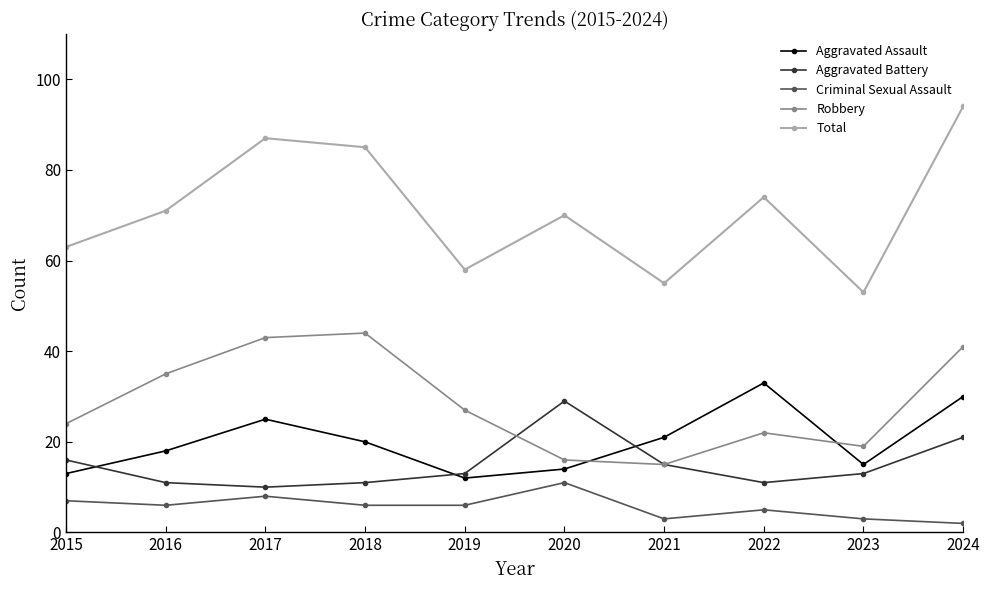

List the labels in order of Aggravated Assault value, largest first.

2022, 2024, 2017, 2021, 2018, 2016, 2023, 2020, 2015, 2019